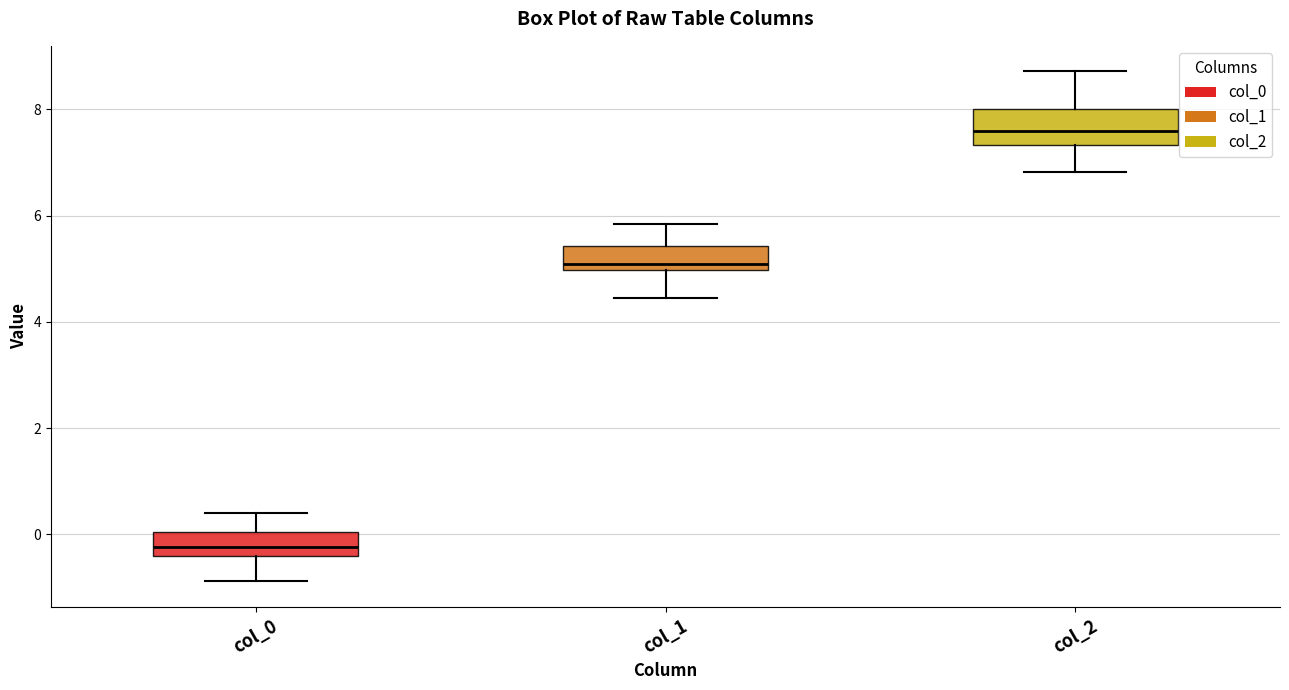

Reading left to right, read every box against the y-axis: the position of its median line, the range the box covers, and the ends of its whiskers. The values are not printed on the chart, so give them approximately, as read against the axis.

col_0: median -0.2, box -0.4 to 0.0, whiskers -0.8 to 0.4
col_1: median 5.0 (just above the box's lower edge), box 5.0 to 5.4, whiskers 4.4 to 5.8
col_2: median 7.6, box 7.4 to 8.0, whiskers 6.8 to 8.8